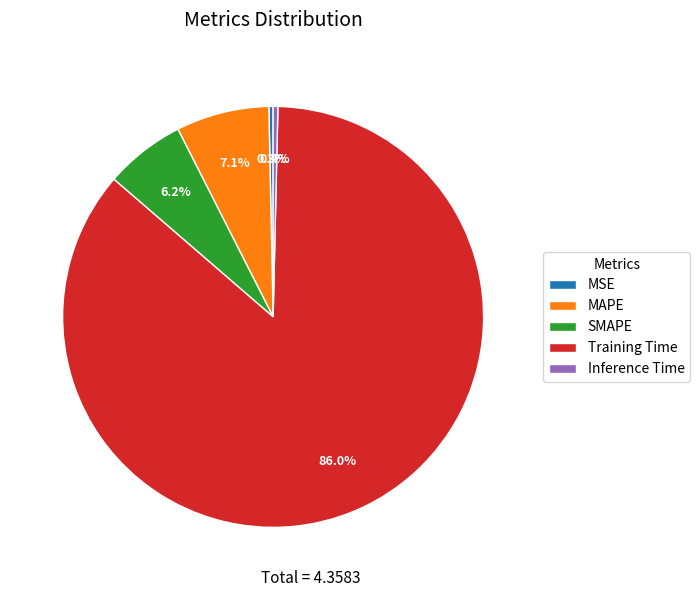

What percentage do SMAPE and MAPE together represent?

13.3%